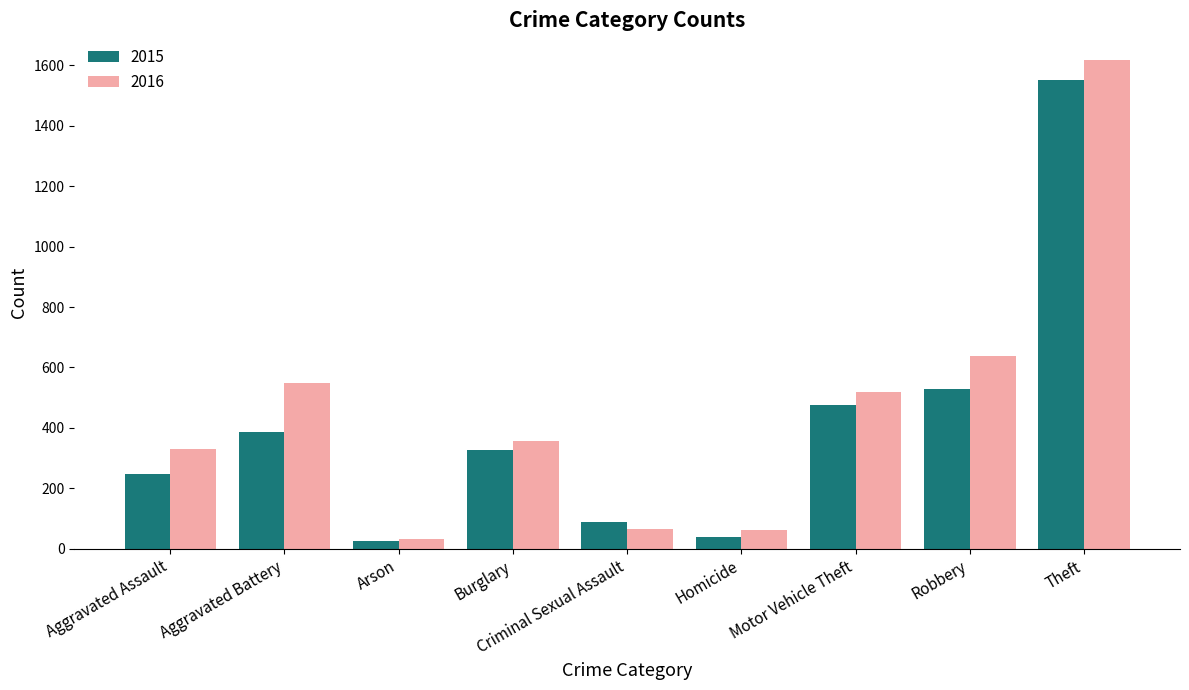

What is the total value across all series at Aggravated Battery?

932